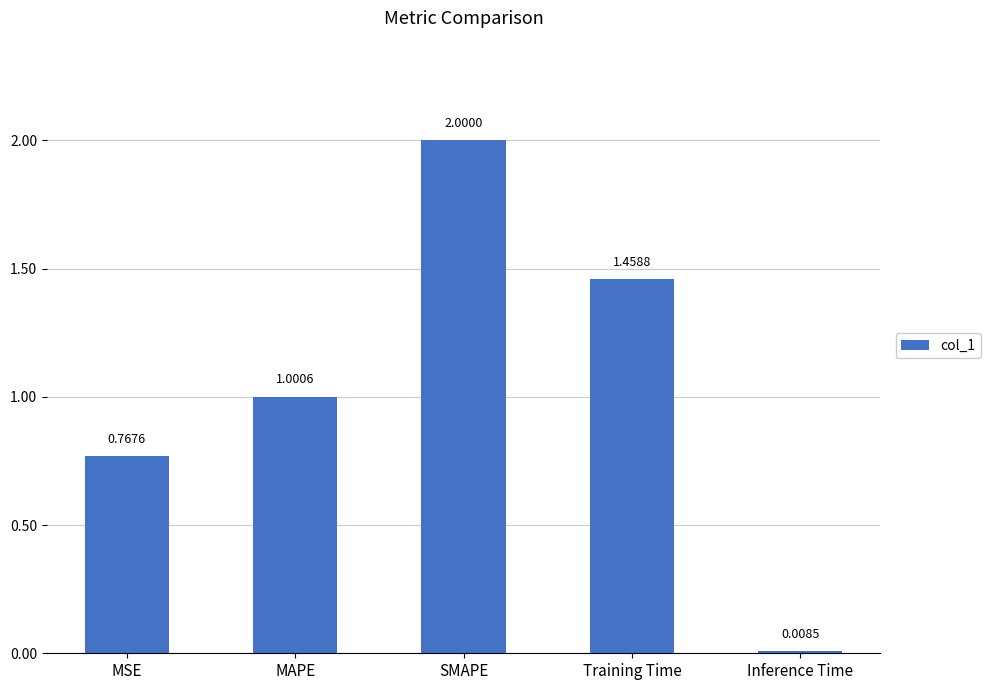

What is the change in value from MSE to Training Time?

+0.7